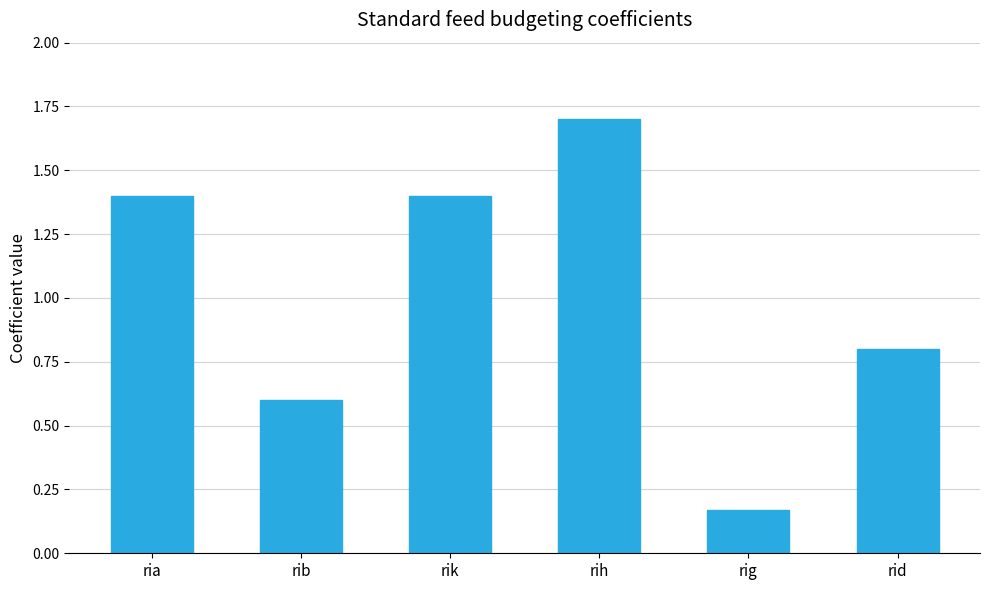

What is the label of the 6th bar from the left?

rid